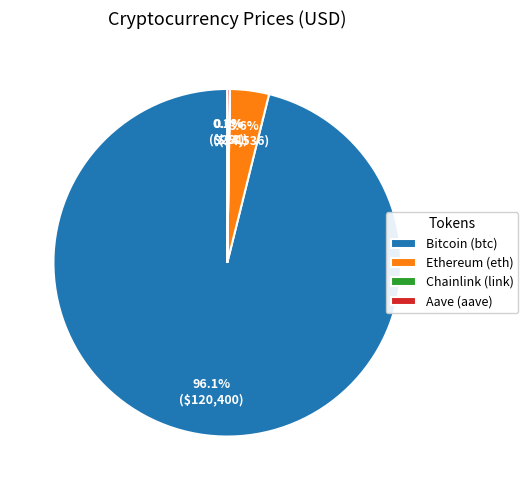

Does any single category account for the majority?

Yes